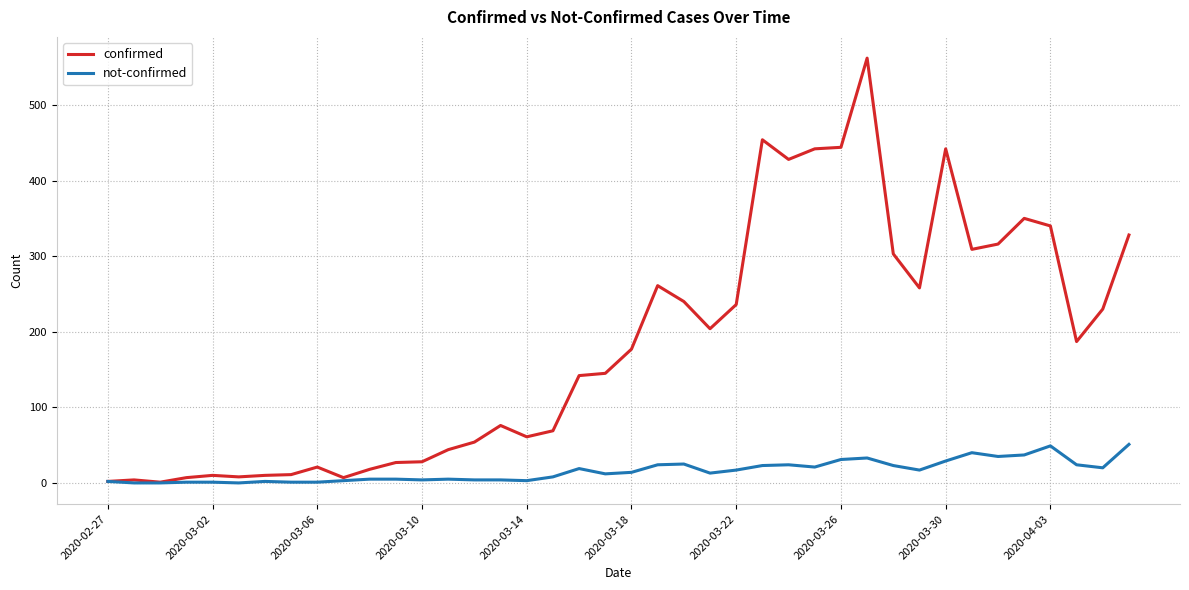

Which series has the largest range (max minus min)?

confirmed